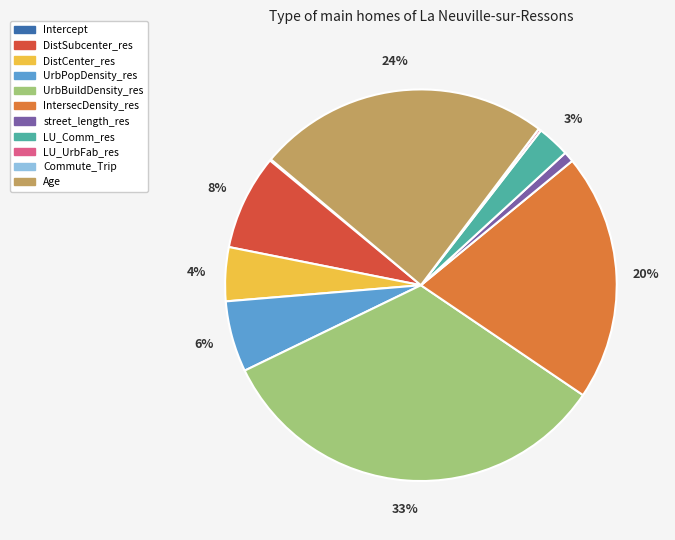

Which category has the biggest portion of the pie?

UrbBuildDensity_res